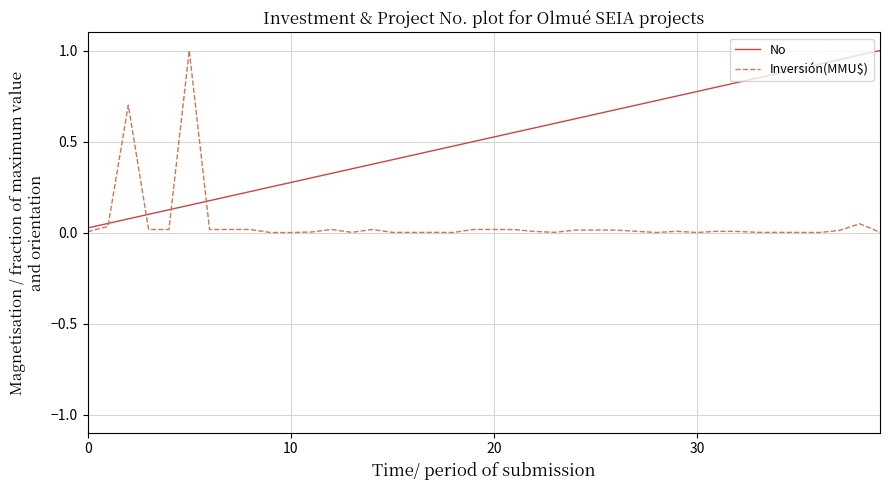

List the series in order of their overall mean, lowest first.

Inversión(MMU$), No